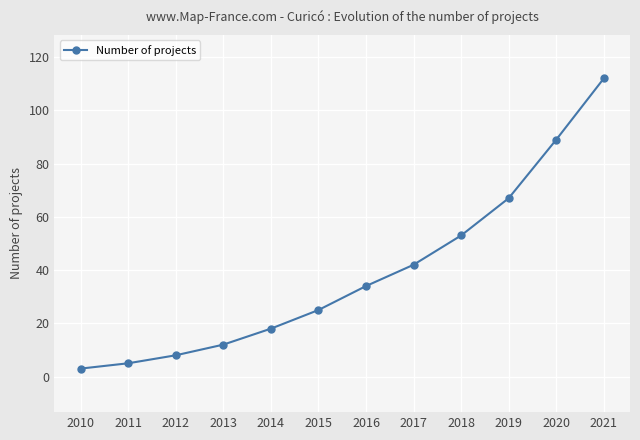

Reading left to right, list all the values displayed in this chart.

3	5	8	12	18	25	34	42	53	67	89	112